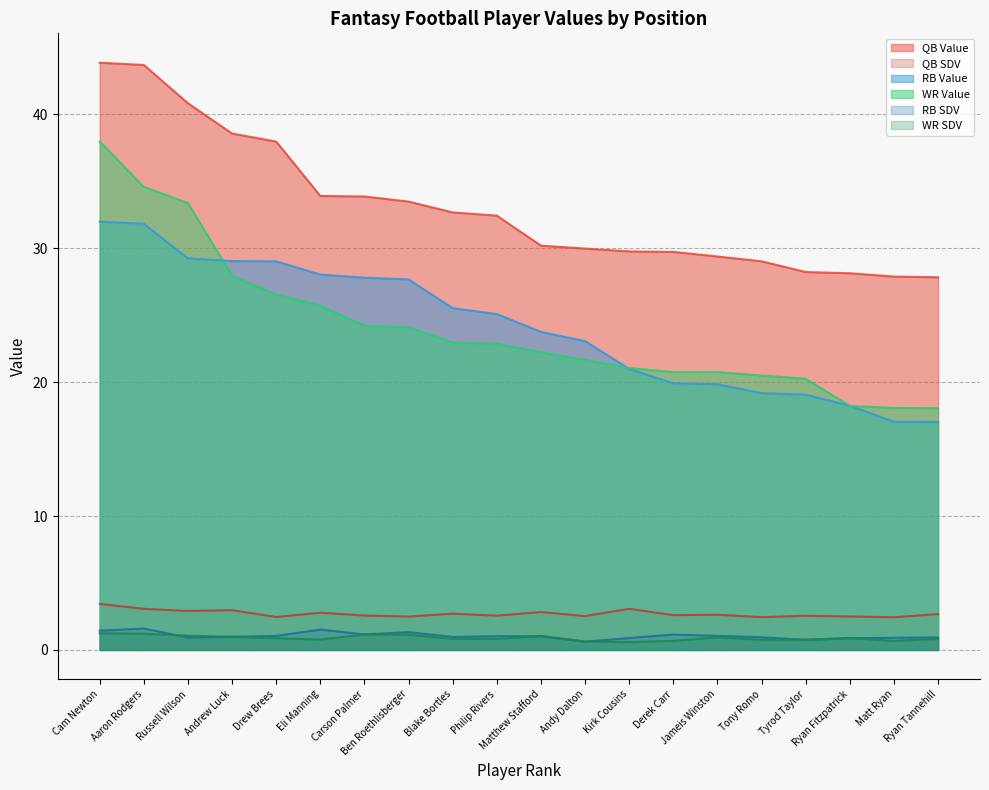

What is the label of the 10th point from the right?

Matthew Stafford